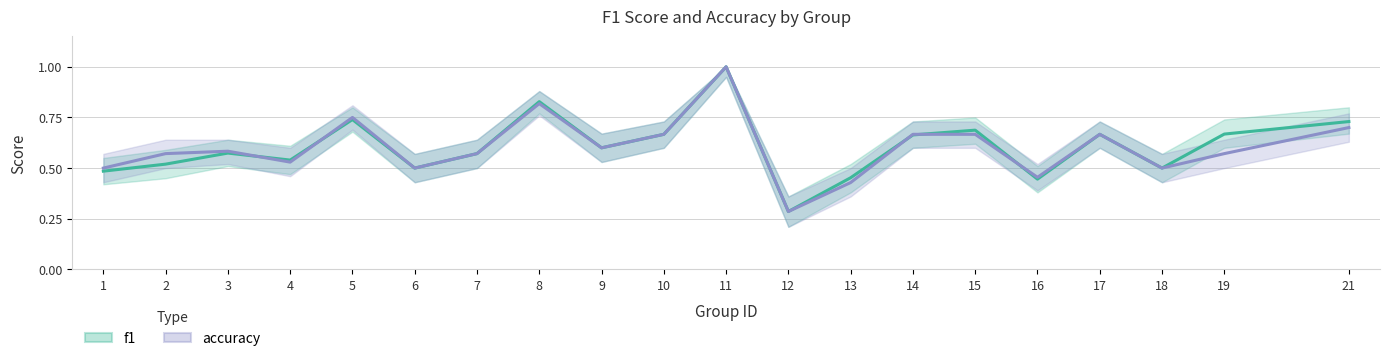

True or false: accuracy and f1 cross at least once.

True